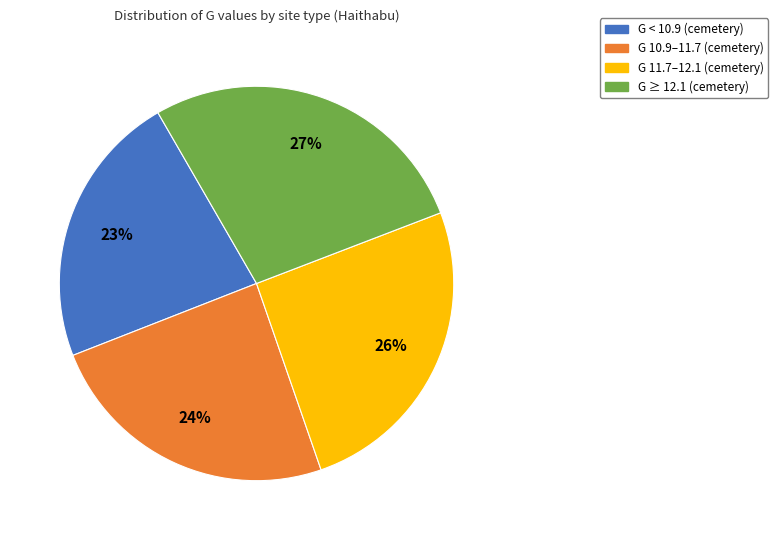

Is there a majority slice in this chart?

No